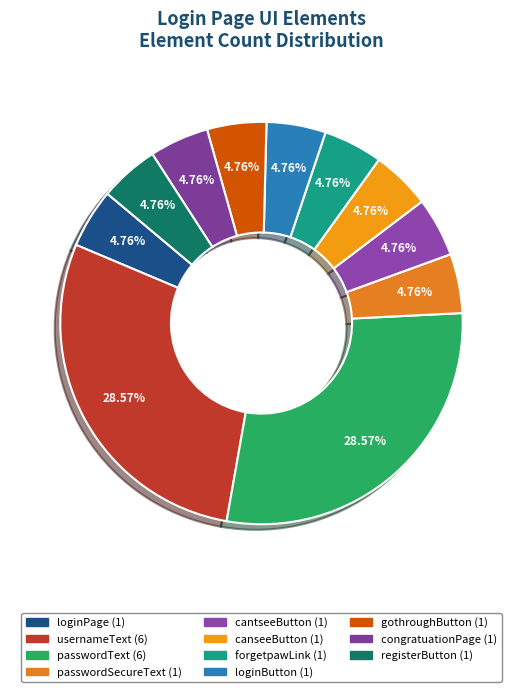

What percentage is the forgetpawLink slice, to the nearest percent?

5%